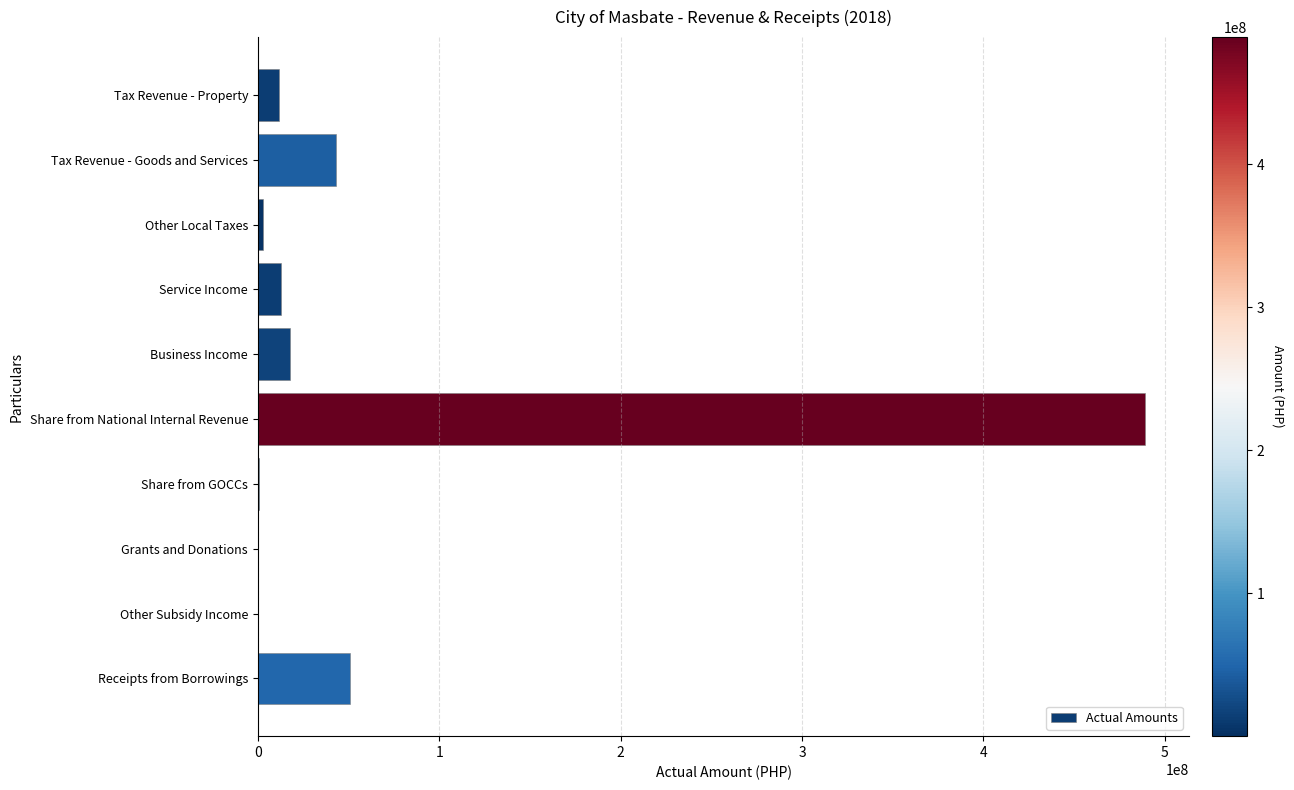

Which has a higher value, Receipts from Borrowings or Share from National Internal Revenue?

Share from National Internal Revenue